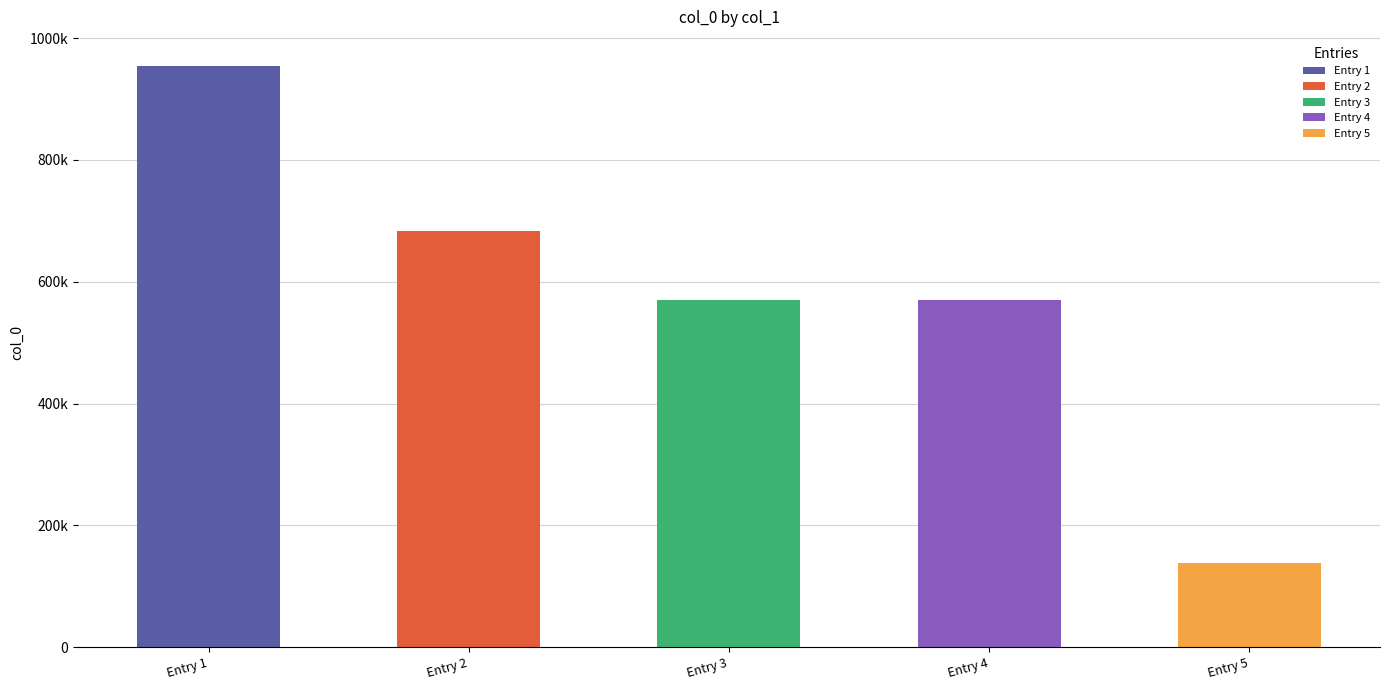

Are the bars grouped side by side (vs. stacked)?

No